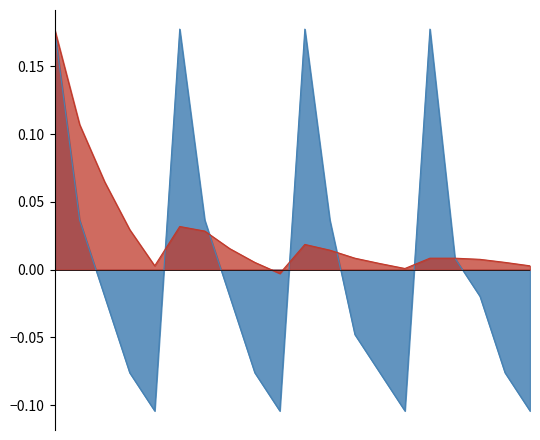

At which category does 移動平均 reach its first local valley?

2023-05-01